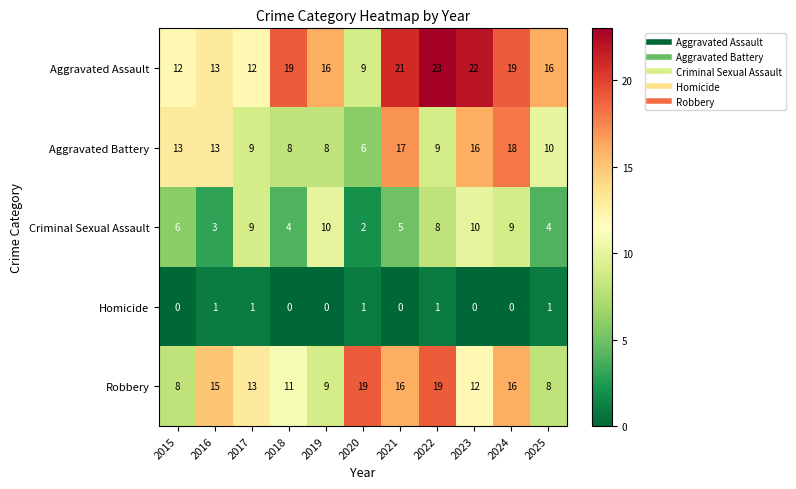

At how many categories does at least one series exceed 3?

11